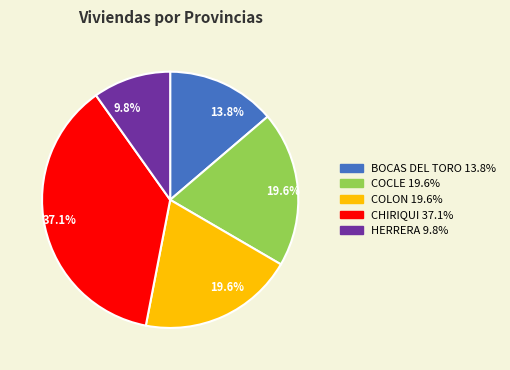

To the nearest percent, what is the difference between the BOCAS DEL TORO and COLON slice percentages?

6%